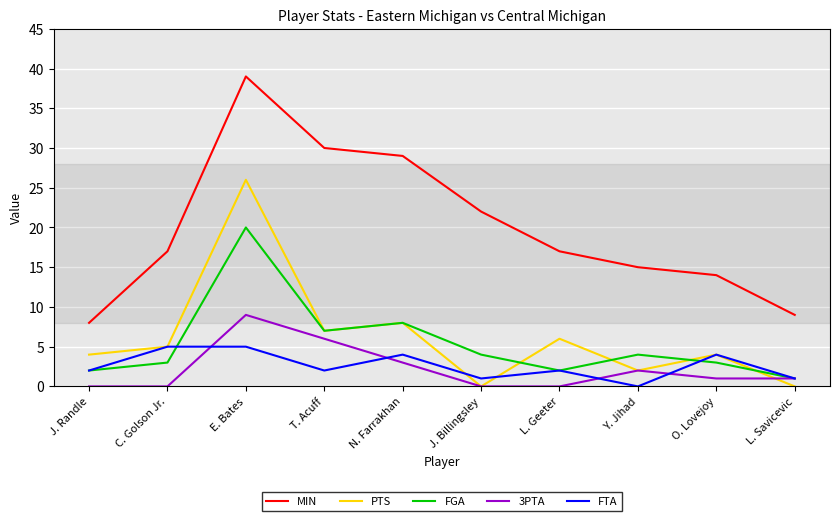

Does the chart have visible grid lines?

Yes